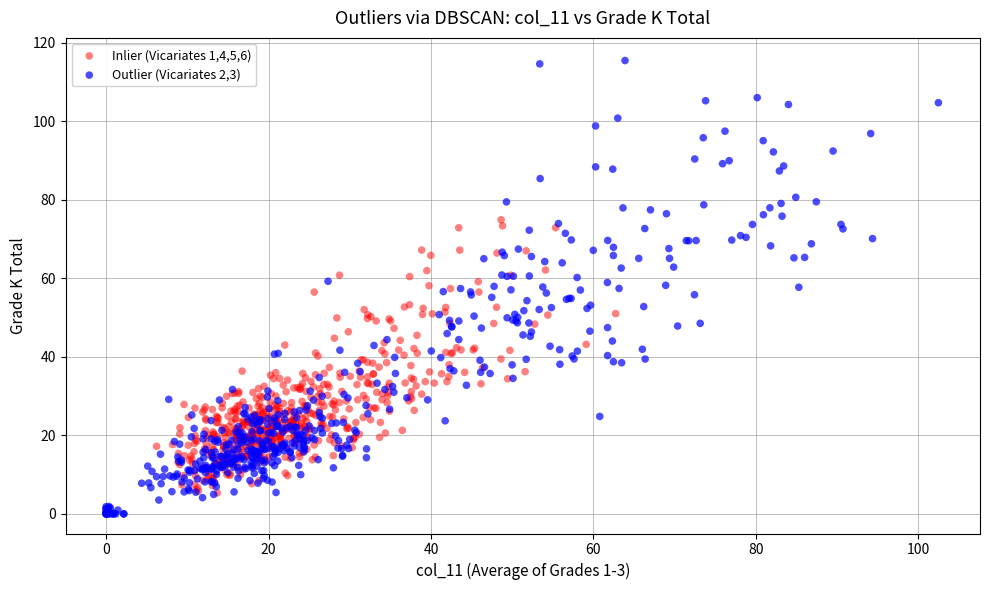

Which series contains the lowest Y value?

Outlier (Vicariates 2,3)